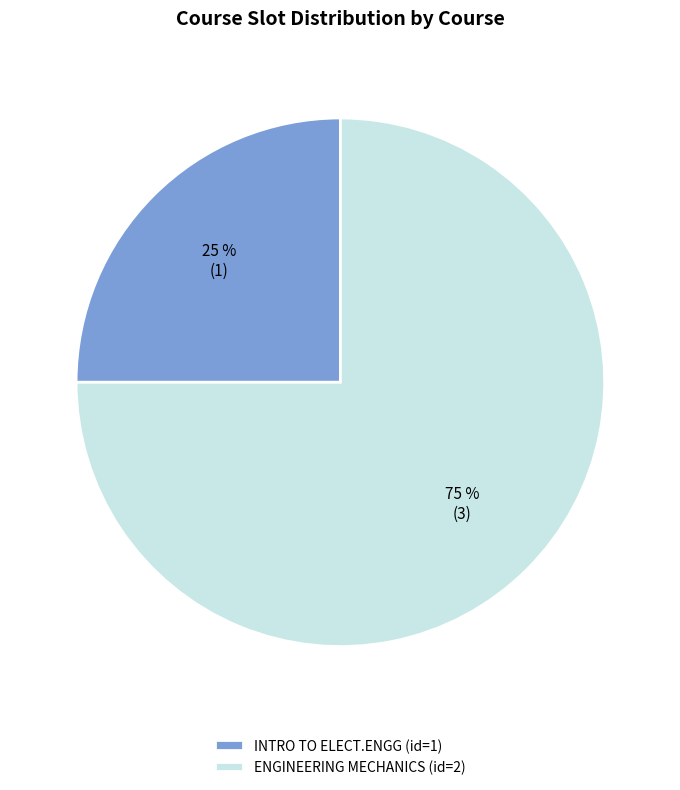

Does INTRO TO ELECT.ENGG (id=1) account for over 50% of the chart?

No